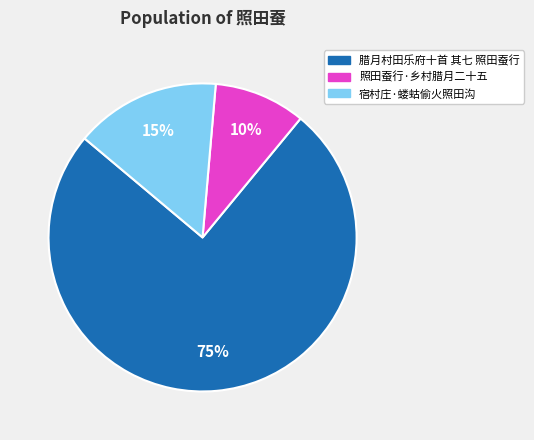

Which category has the smallest portion of the pie?

照田蚕行·乡村腊月二十五